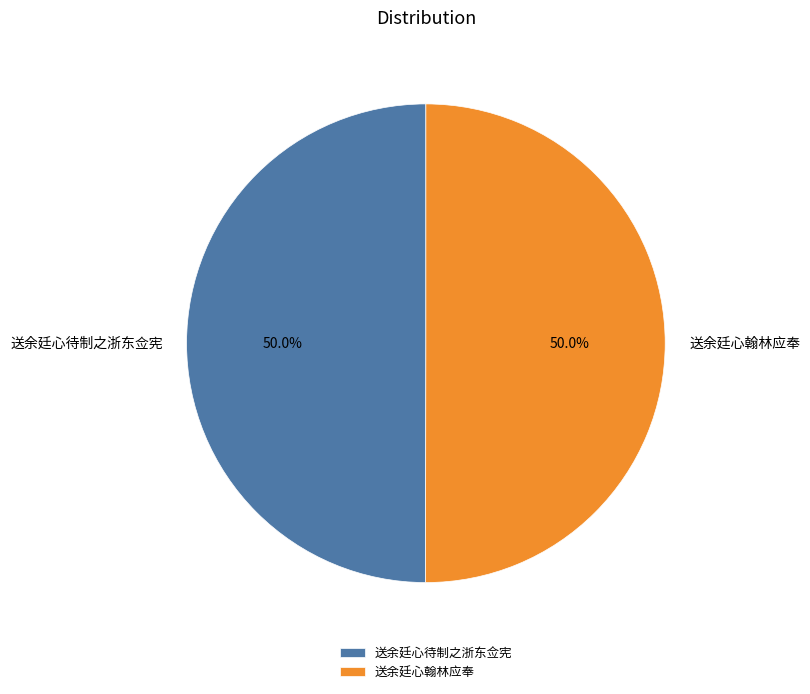

Is the sum of 送余廷心待制之浙东佥宪 and 送余廷心翰林应奉 greater than half?

Yes